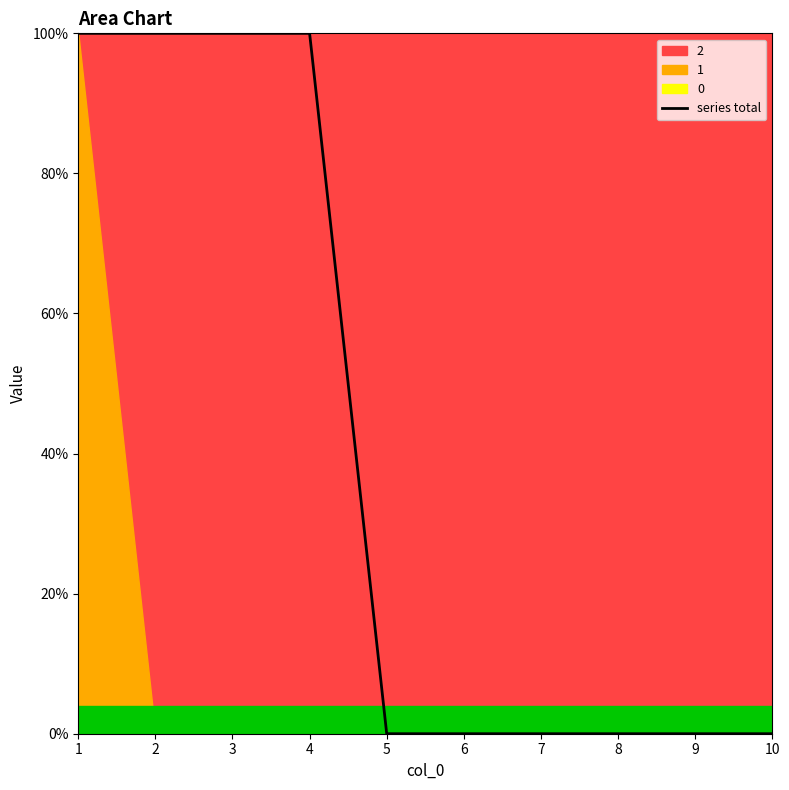

How many values are between 0 and 1?

10